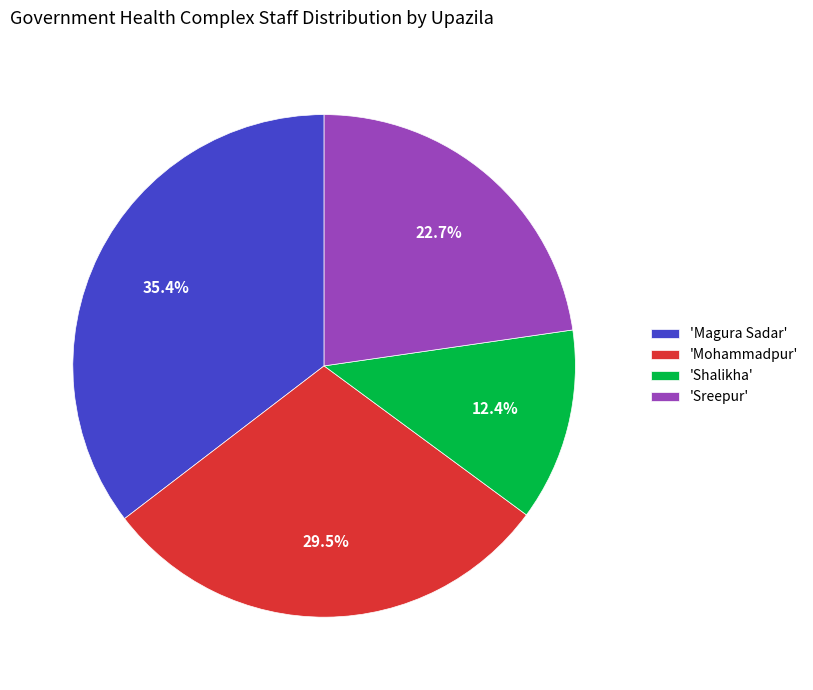

Which slice is the largest?

'Magura Sadar'